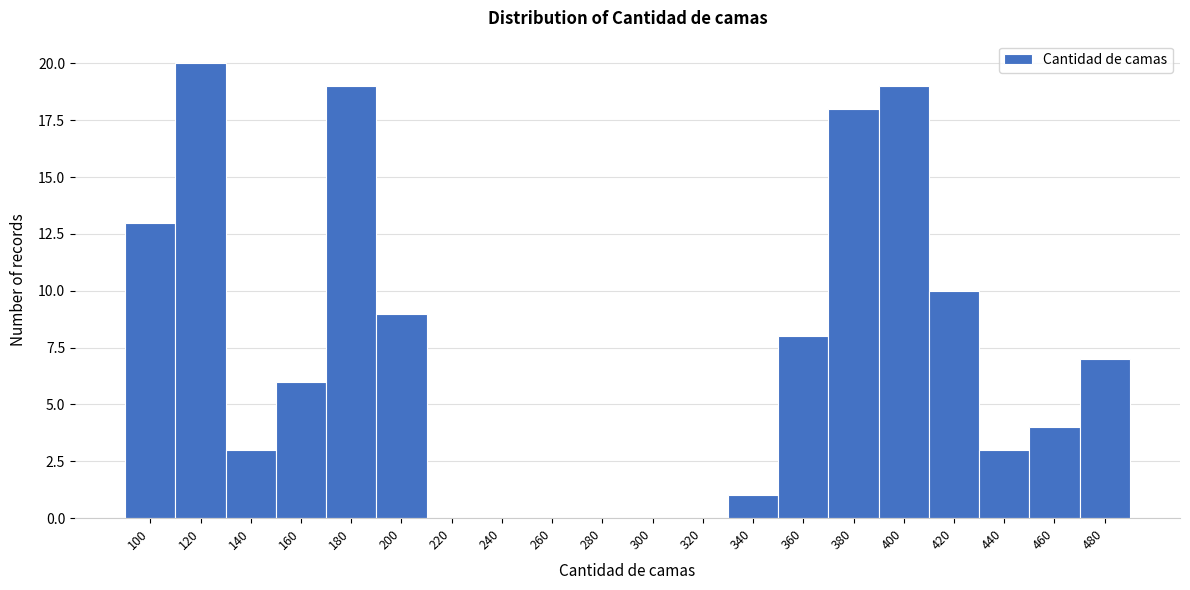

Reading right to left, extract all data points from this chart.

480=7	460=4	440=3	420=10	400=19	380=18	360=8	340=1	320=0	300=0	280=0	260=0	240=0	220=0	200=9	180=19	160=6	140=3	120=20	100=13